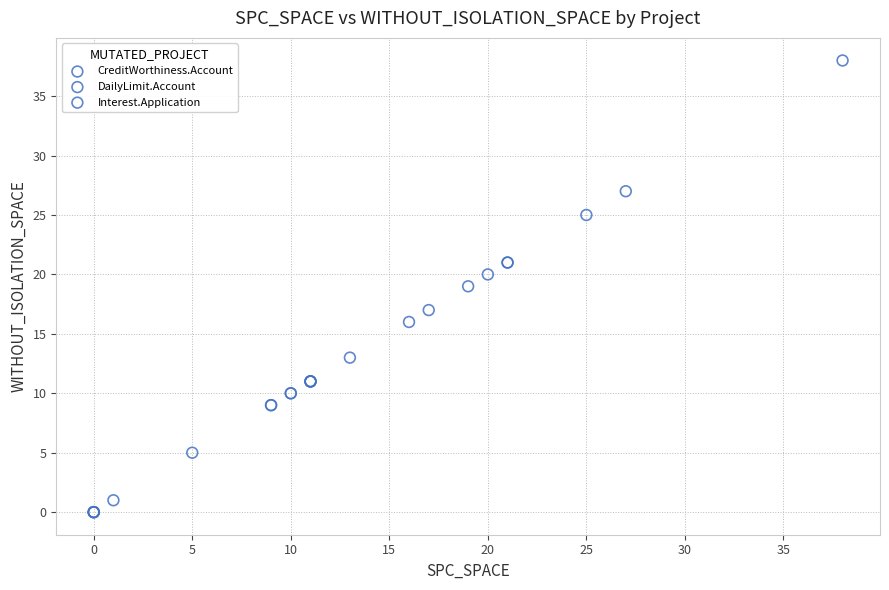

What are all the series names shown in the legend?

CreditWorthiness.Account, DailyLimit.Account, Interest.Application